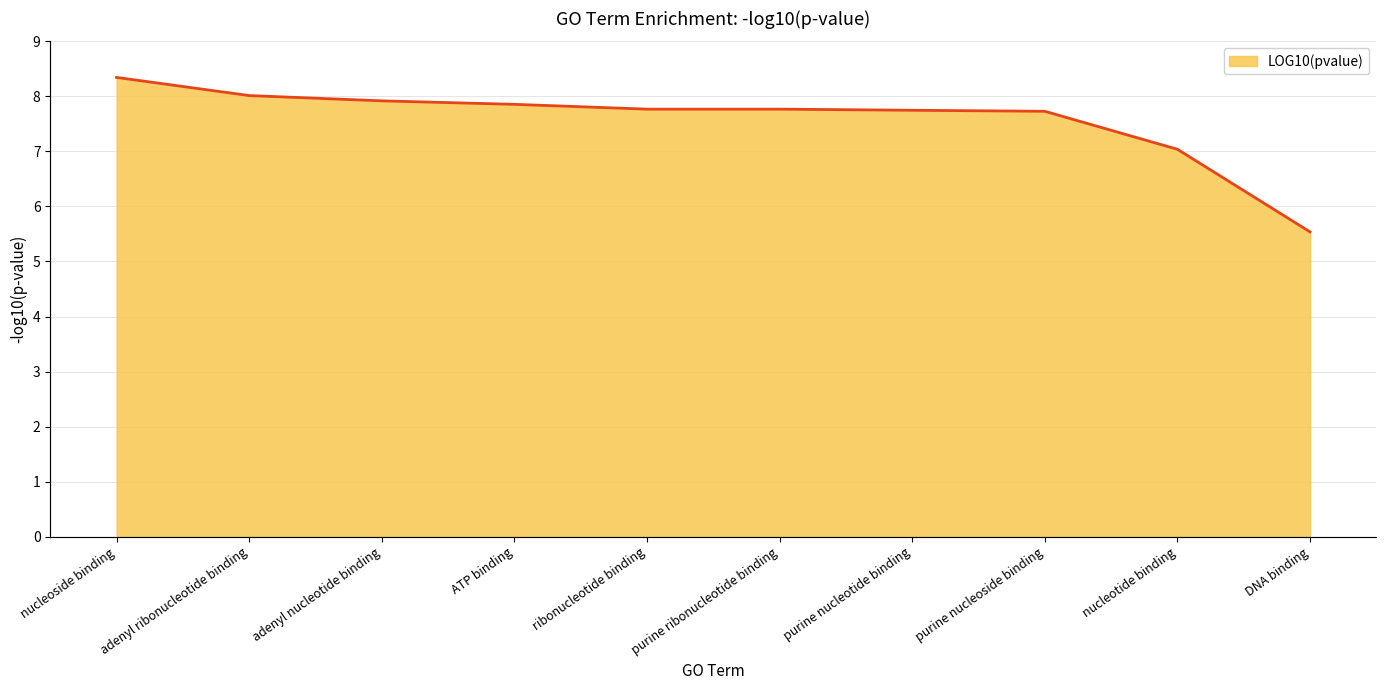

What is the value of the 8th point from the left?

7.7